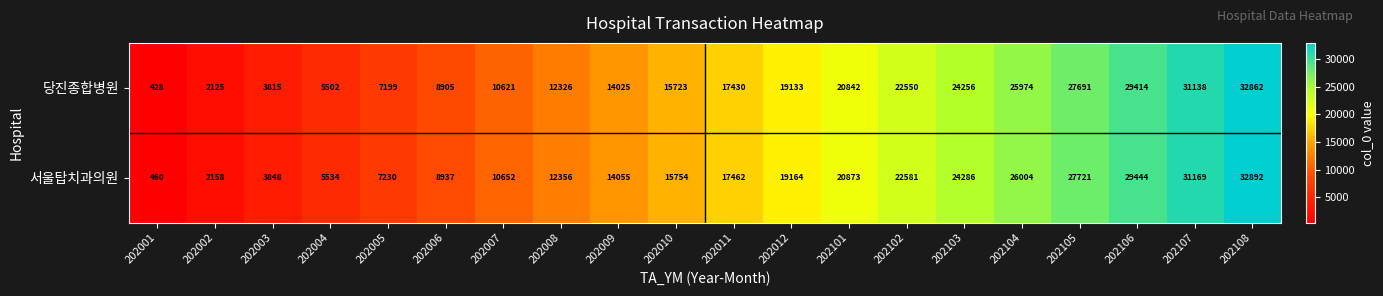

What value does the 당진종합병원 series have at 202003, to the nearest 50?

3800